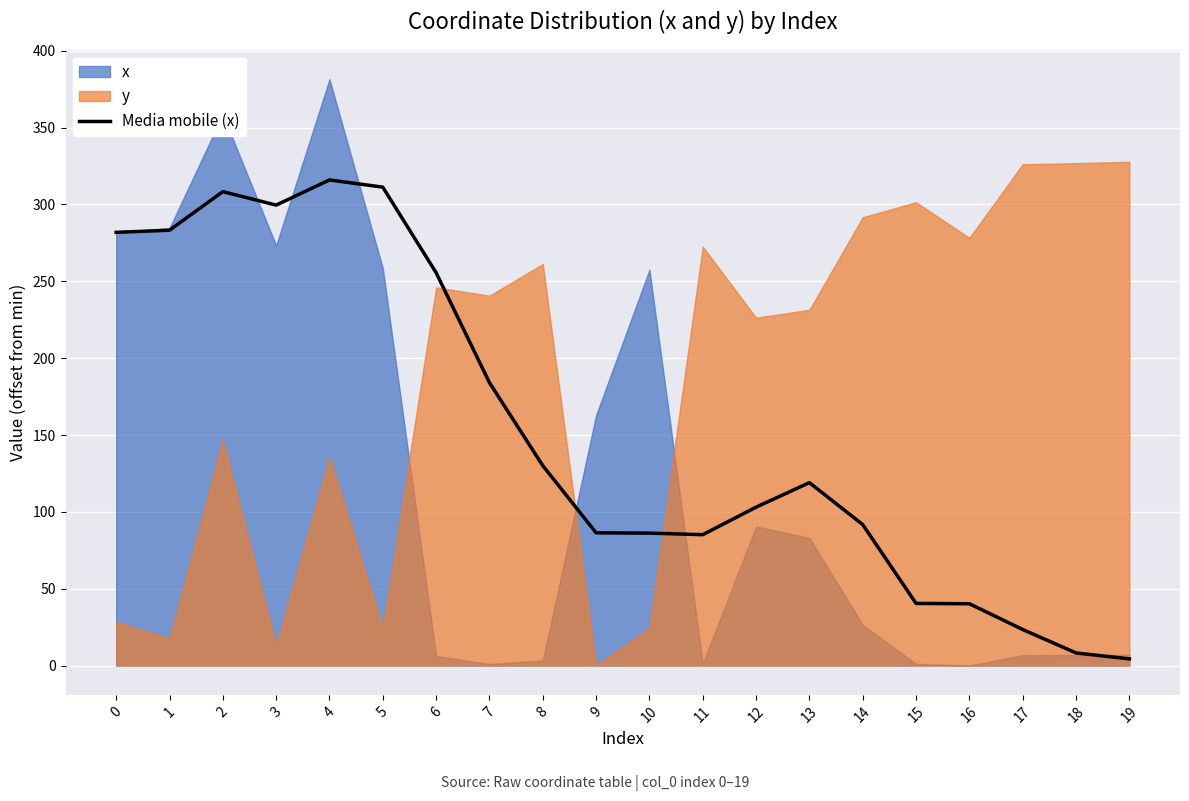

How many data points does each series have?

20